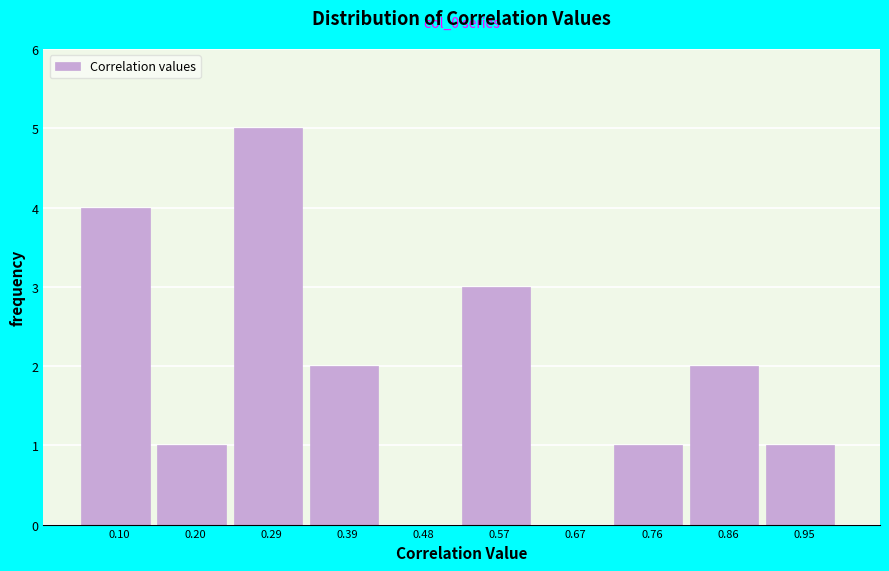

Which range on the x-axis has the tallest bar?

0.24 to 0.34